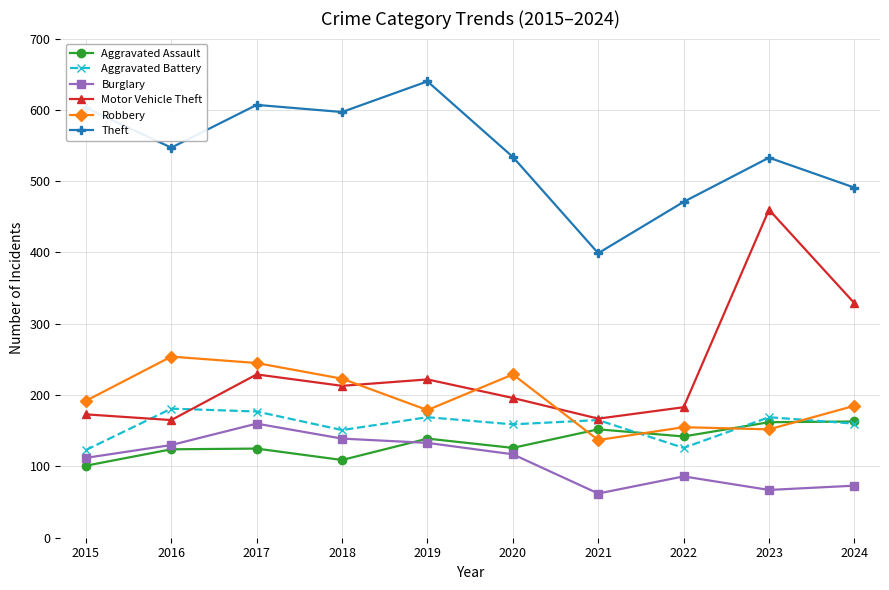

Which series has the widest spread of values?

Motor Vehicle Theft